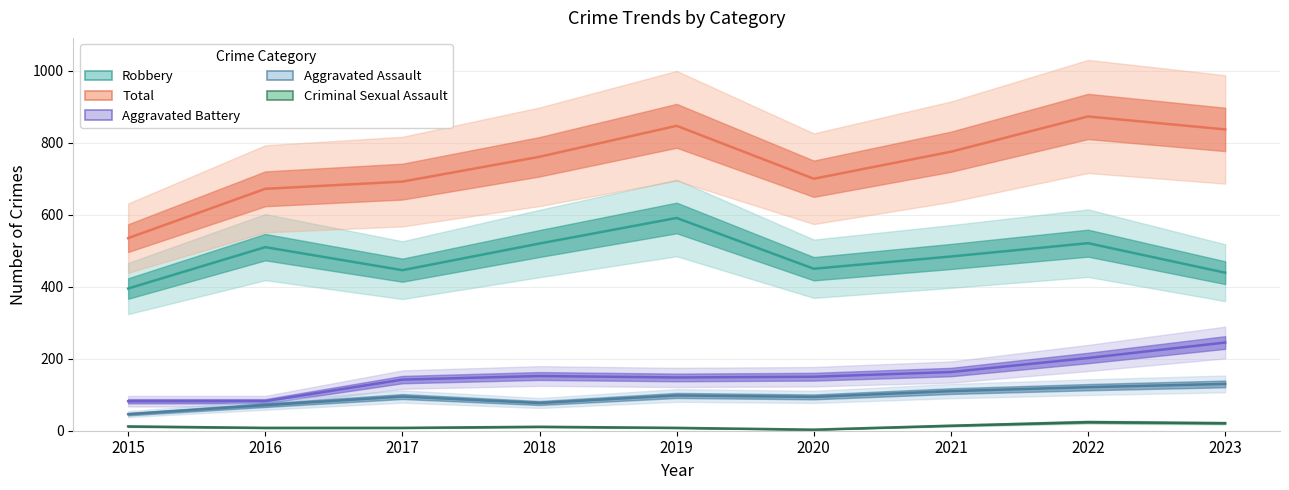

The value of Criminal Sexual Assault at 2020 is 3. True or false?

True